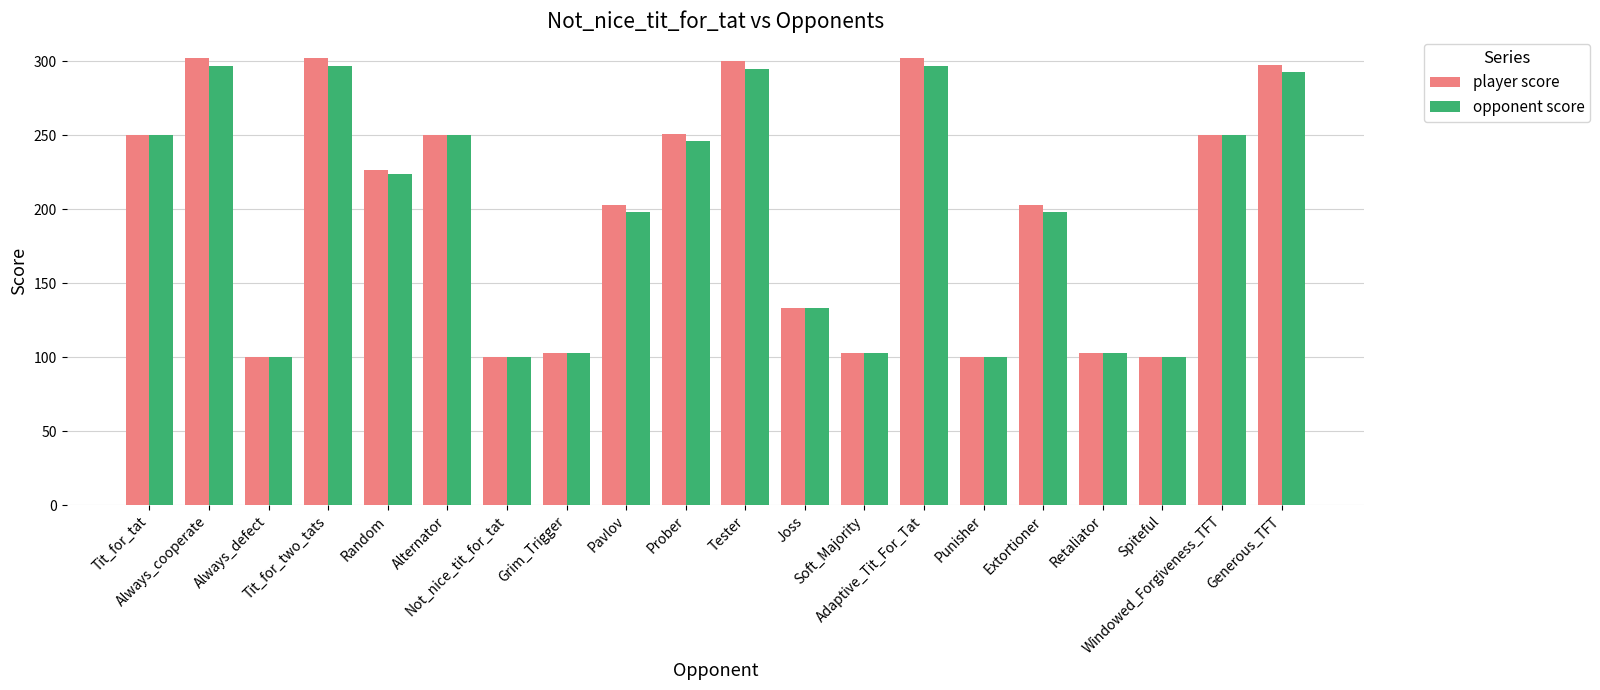

What is the difference between the maximum and minimum values in the player score series?

202.0